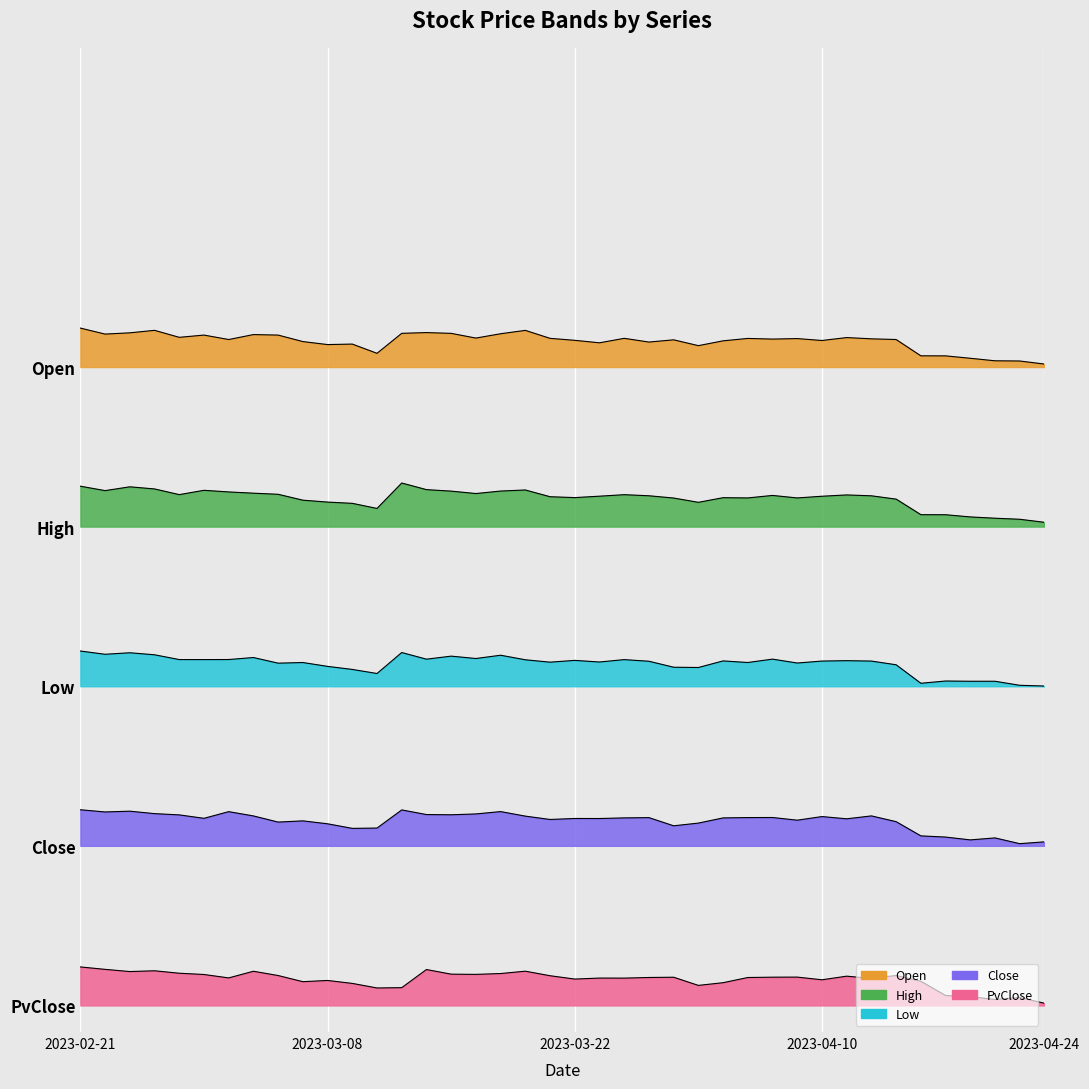

True or false: High and Low intersect in this chart.

False